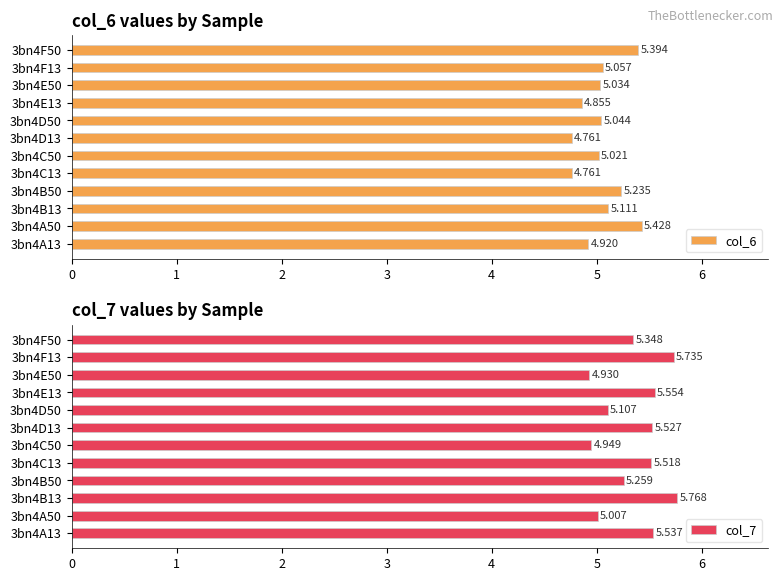

Reading right to left, extract all data points from this chart.

col_6: 5.4	5.1	5.0	4.9	5.0	4.8	5.0	4.8	5.2	5.1	5.4	4.9
col_7: 5.3	5.7	4.9	5.6	5.1	5.5	4.9	5.5	5.3	5.8	5.0	5.5